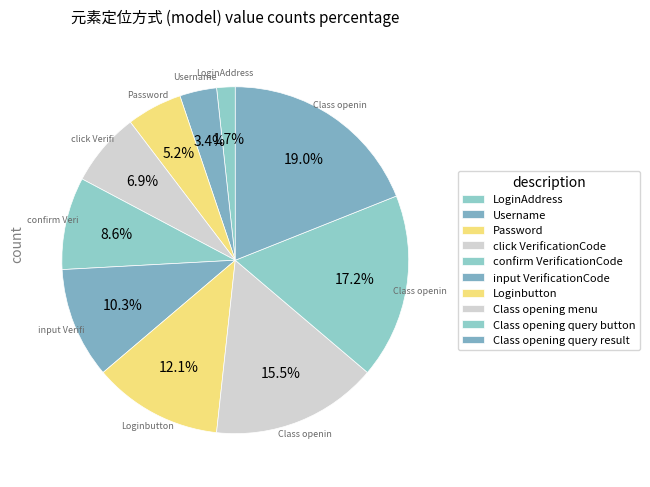

How many slices are in this pie chart?

10